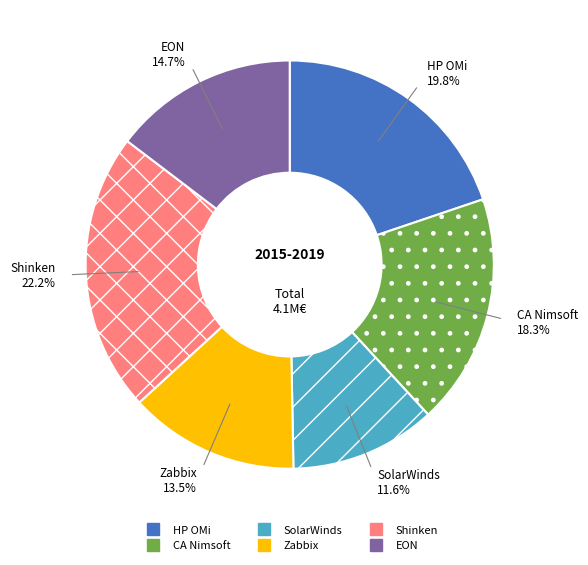

Rank the categories by value from highest to lowest.

Shinken, HP OMi, CA Nimsoft, EON, Zabbix, SolarWinds